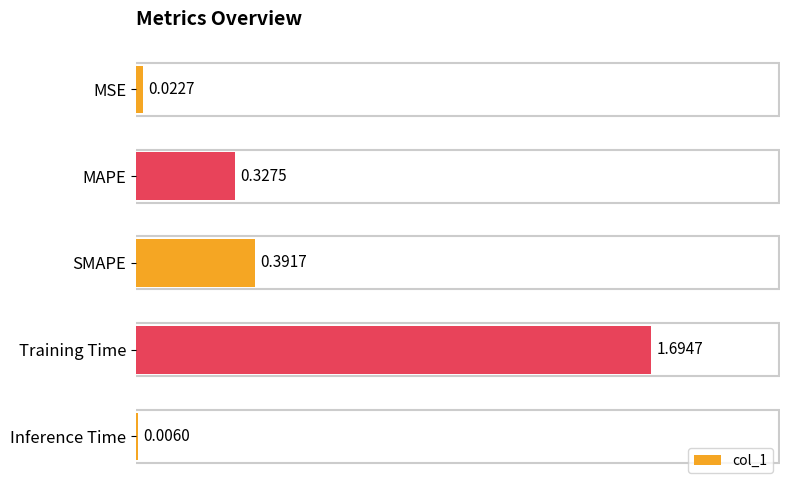

Where is the data nearest to the value 0?

Inference Time